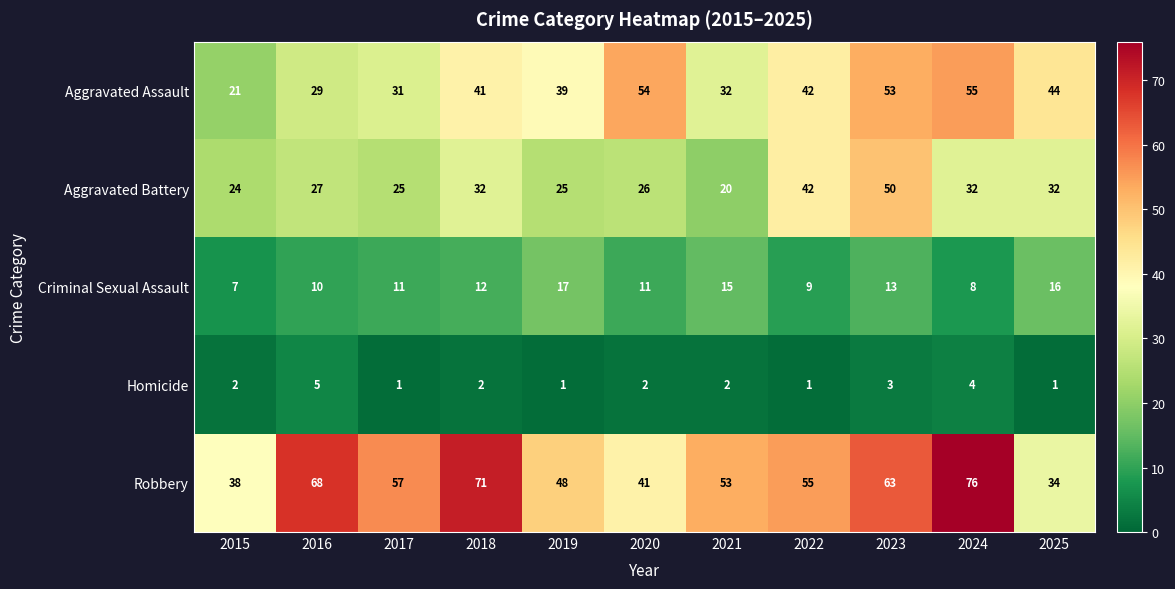

What is the sum of the Aggravated Assault values at 2025 and 2021?

76